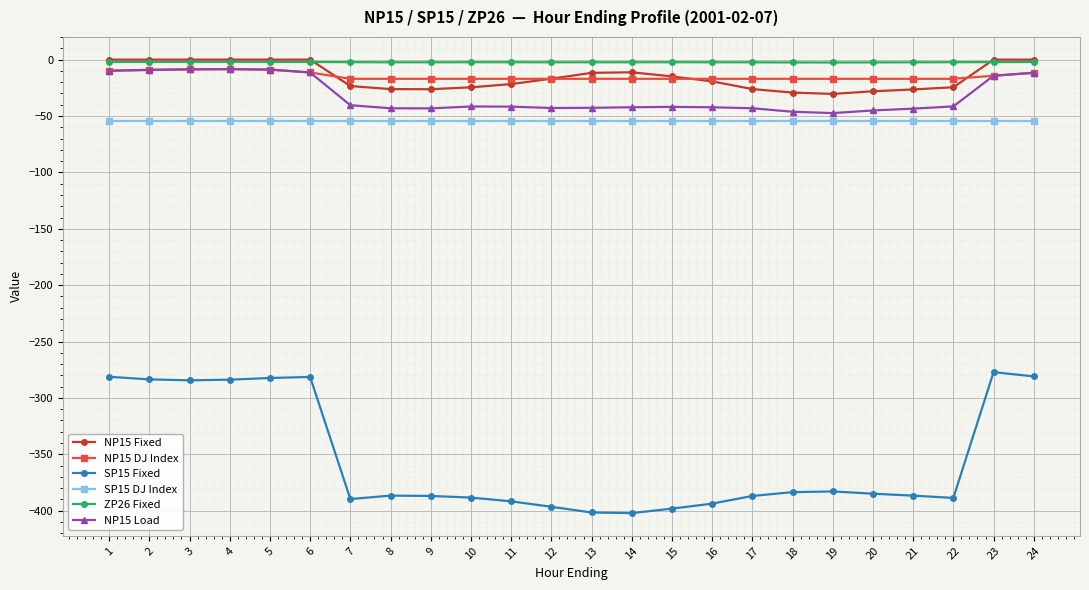

What is the average value of the NP15 Fixed series?

-15.0